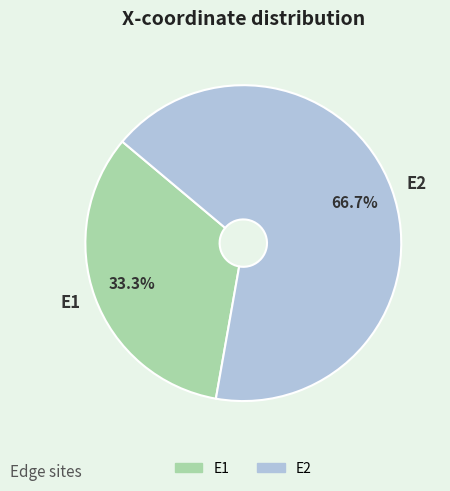

To the nearest percent, what portion does E2 represent?

67%